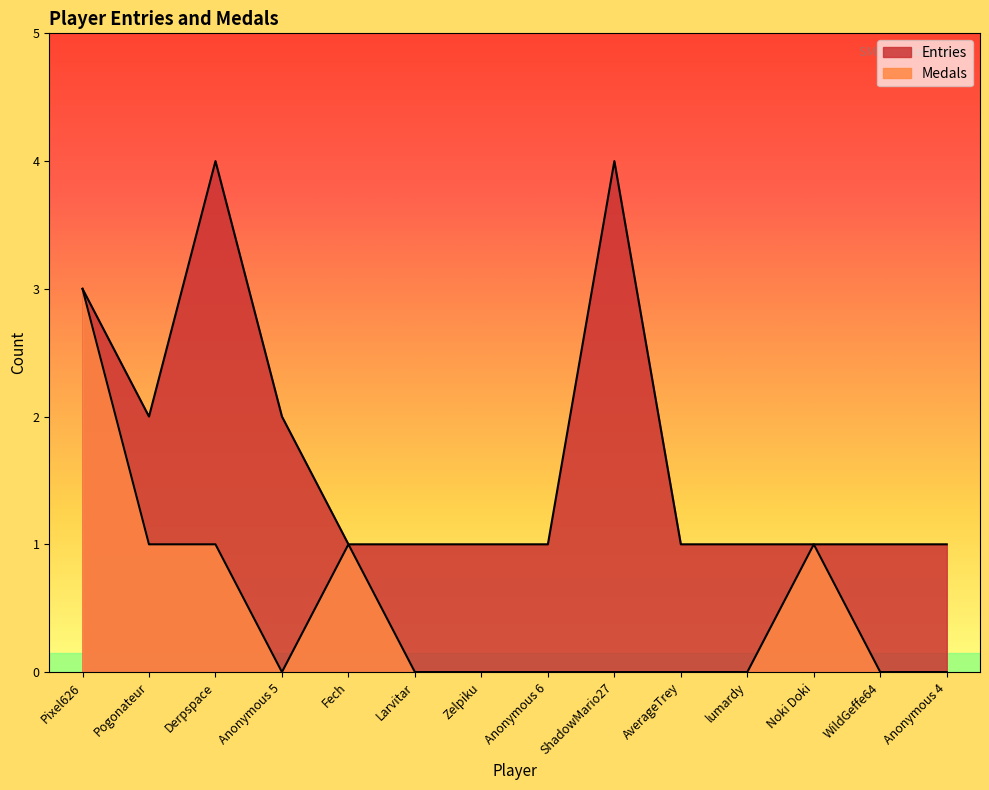

Reading left to right, transcribe all the data shown in this chart.

Entries: Pixel626=3	Pogonateur=2	Derpspace=4	Anonymous 5=2	Fech=1	Larvitar=1	Zelpiku=1	Anonymous 6=1	ShadowMario27=4	AverageTrey=1	lumardy=1	Noki Doki=1	WildGeffe64=1	Anonymous 4=1
Medals: Pixel626=3	Pogonateur=1	Derpspace=1	Anonymous 5=0	Fech=1	Larvitar=0	Zelpiku=0	Anonymous 6=0	ShadowMario27=0	AverageTrey=0	lumardy=0	Noki Doki=1	WildGeffe64=0	Anonymous 4=0